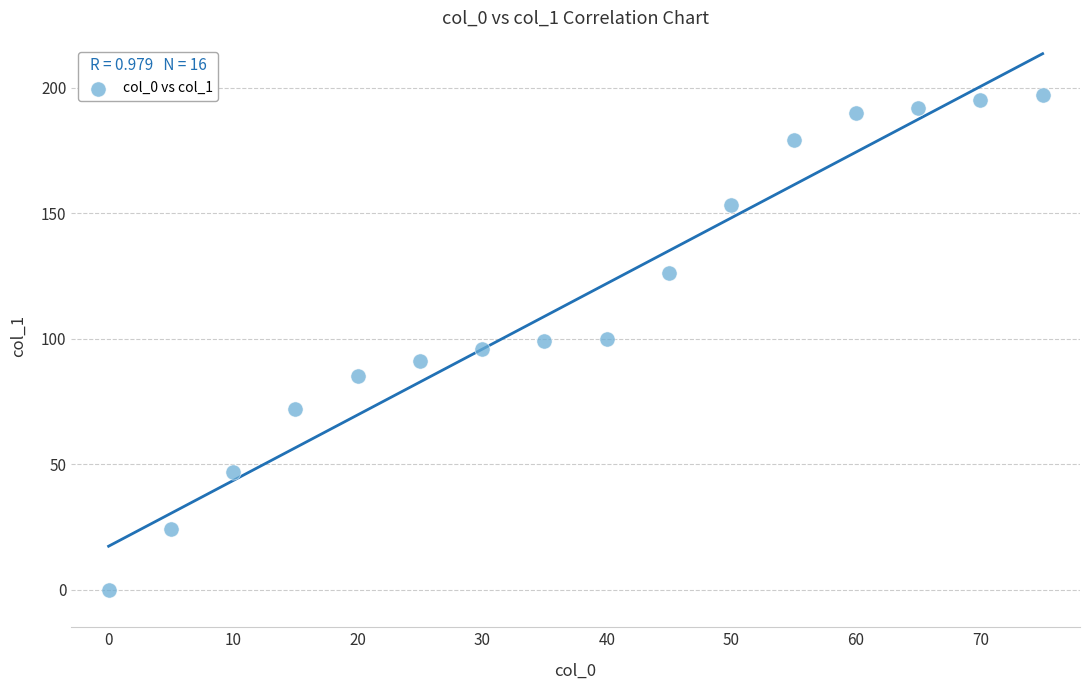

What is the range of Y values (max minus min)?

197